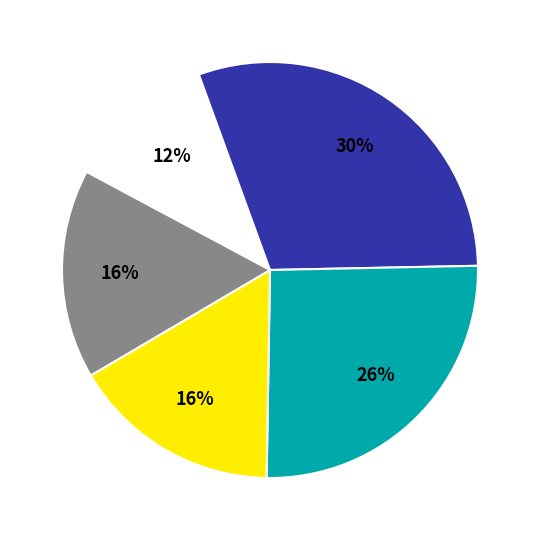

Does any single category account for the majority?

No